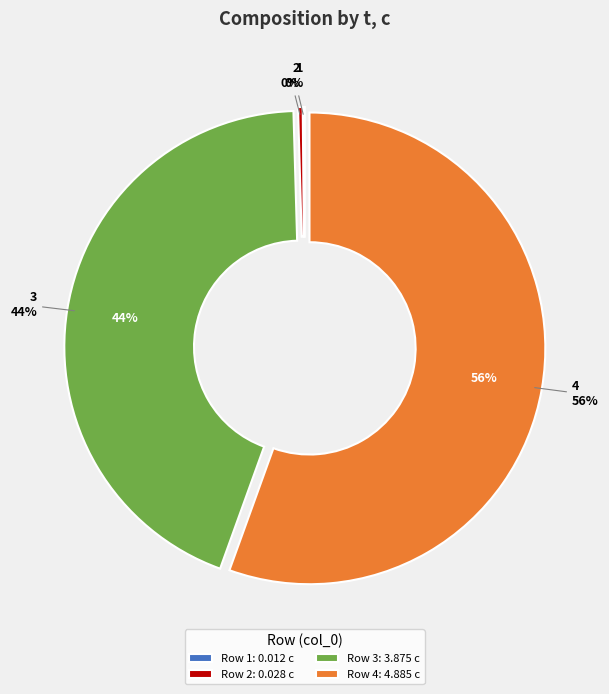

How many slices are in this pie chart?

4